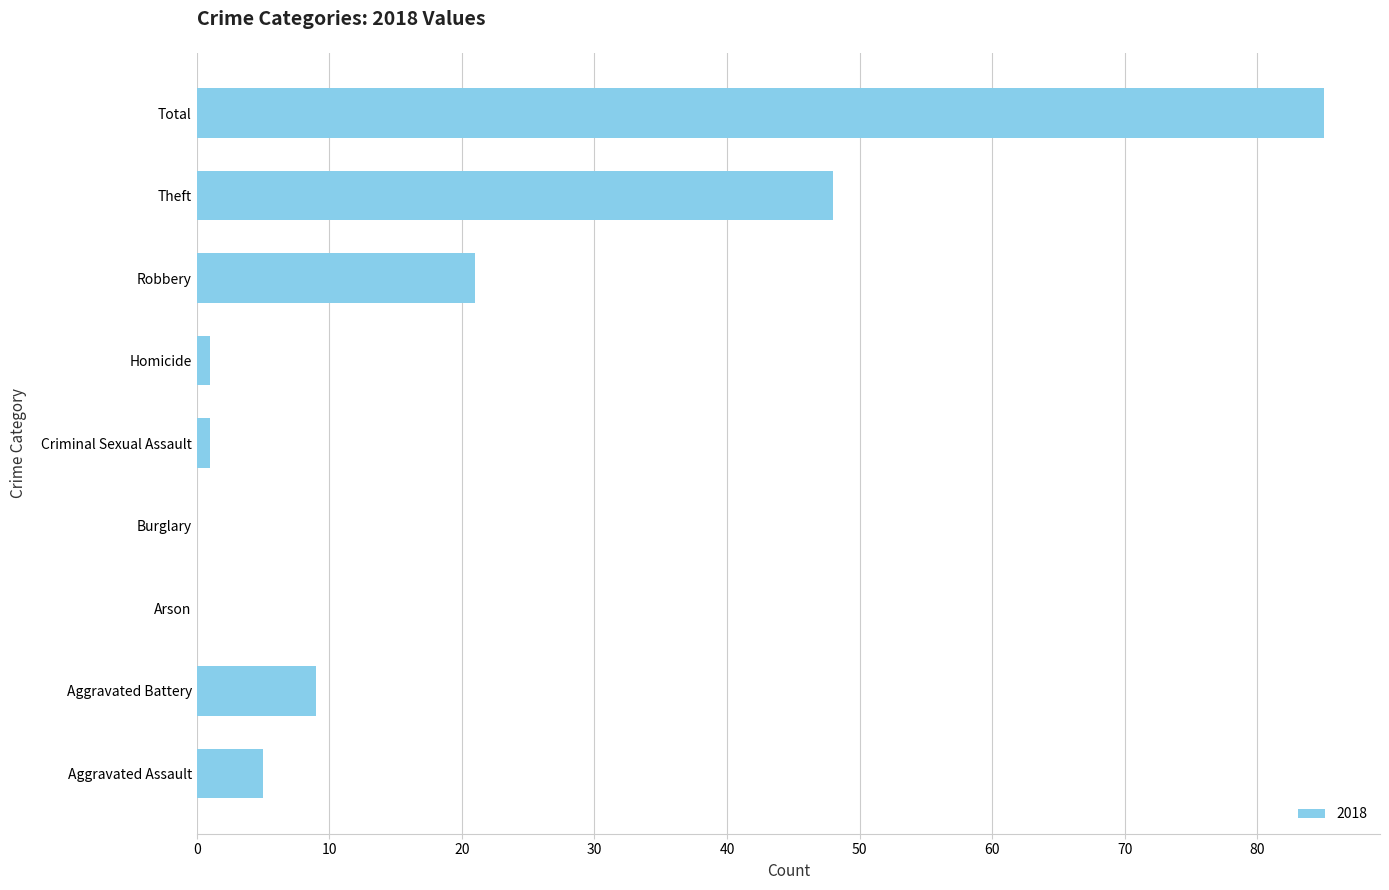

At which label is the value closest to 42?

Theft